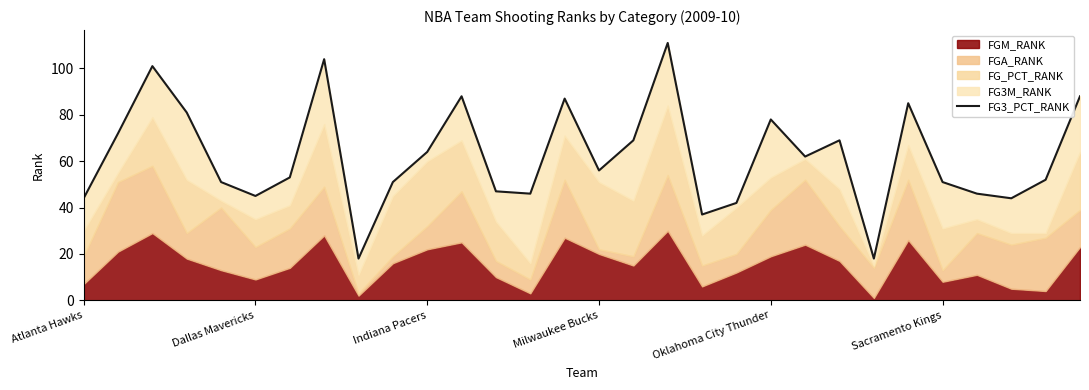

The chart shows a value of 46 at 26. True or false?

True